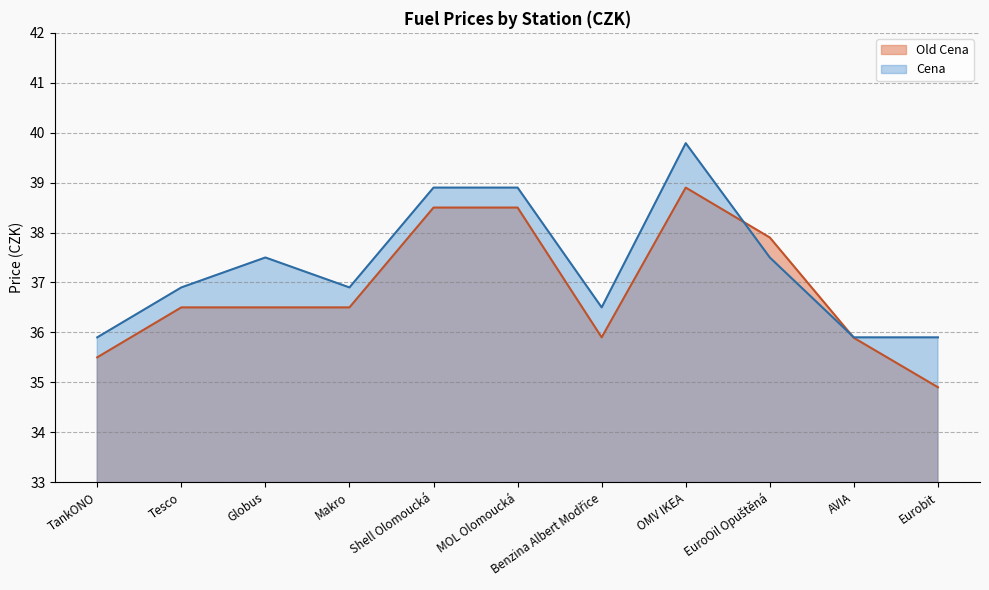

How many intersections are there between Old Cena and Cena?

2